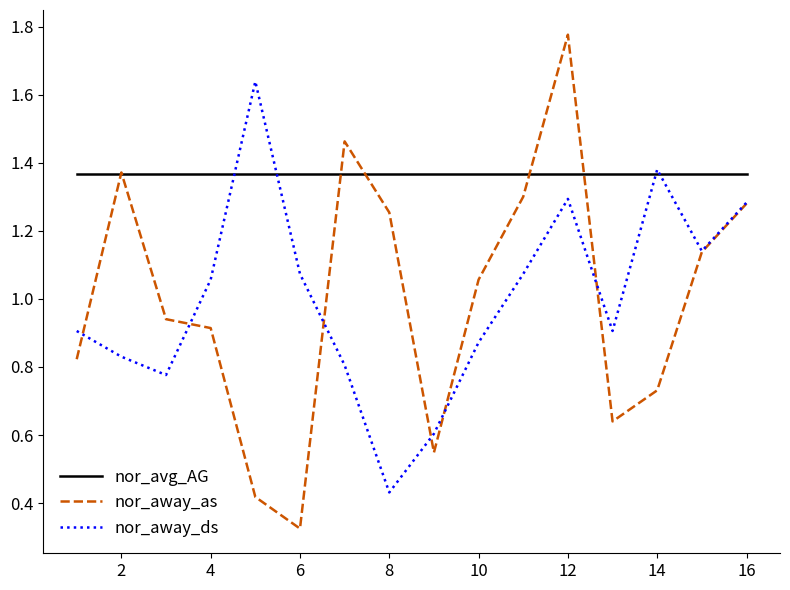

List the series in order of their peak value, highest first.

nor_away_as, nor_away_ds, nor_avg_AG